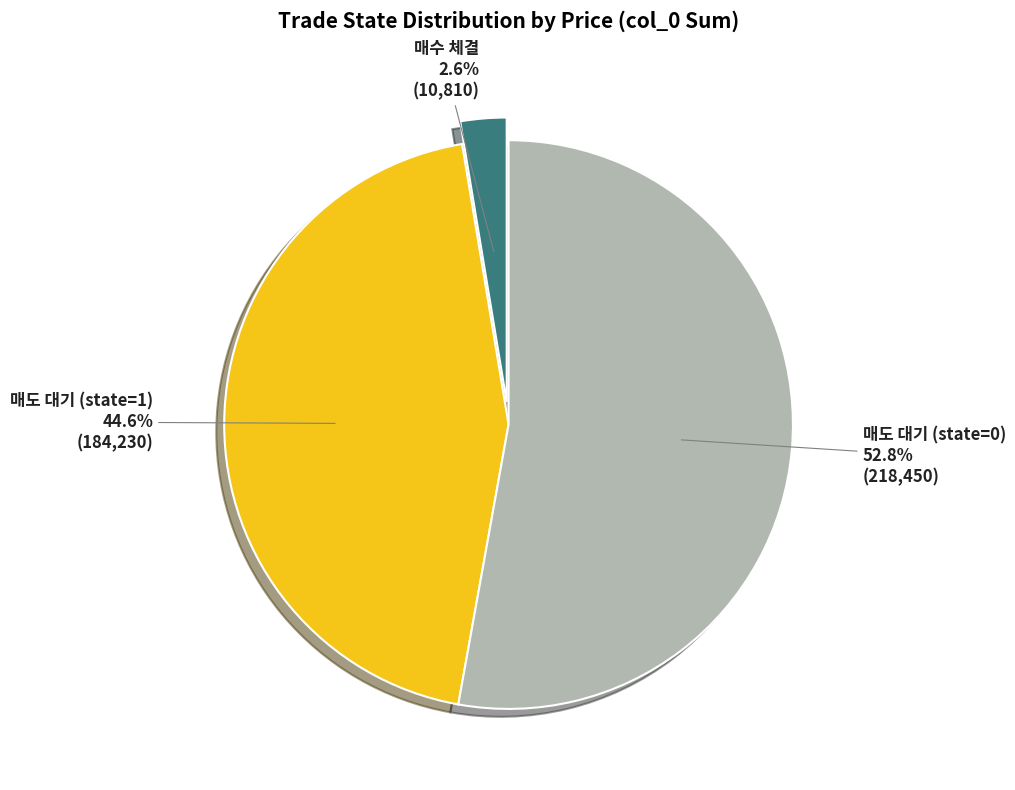

Is there a majority slice in this chart?

Yes